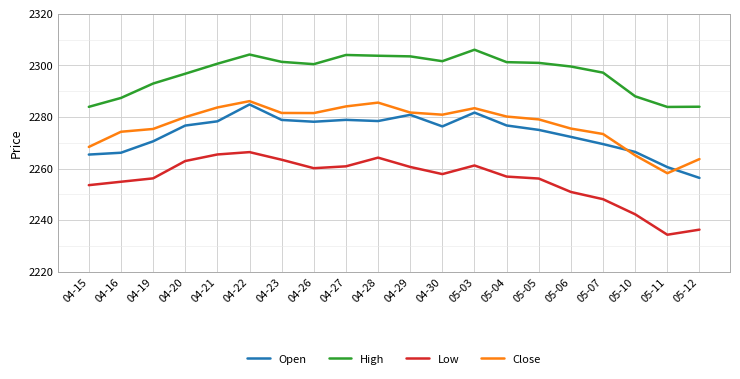

What is the average value of the Close series?

2277.1